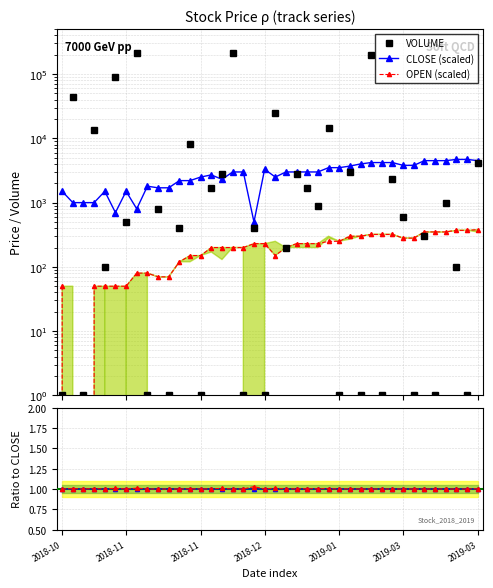

Where does the OPEN (scaled) series first go above 230?

18